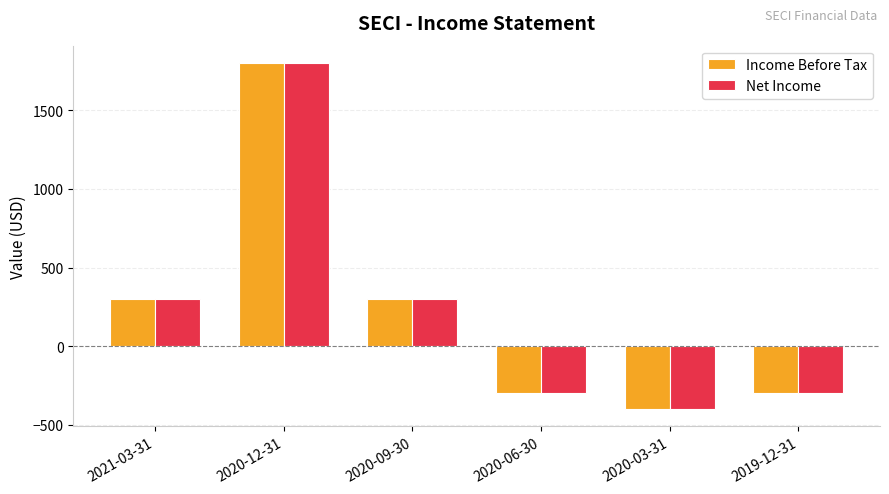

What position from the left is 2019-12-31?

6